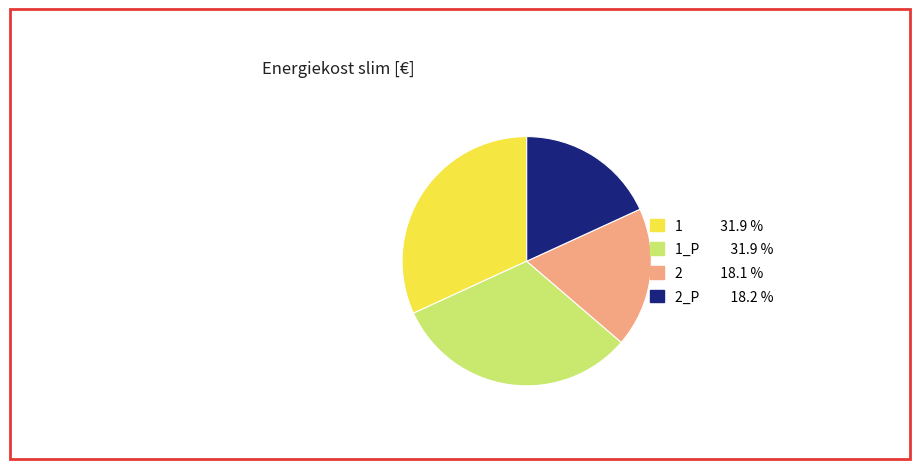

Is there any slice that represents more than half of the pie?

No